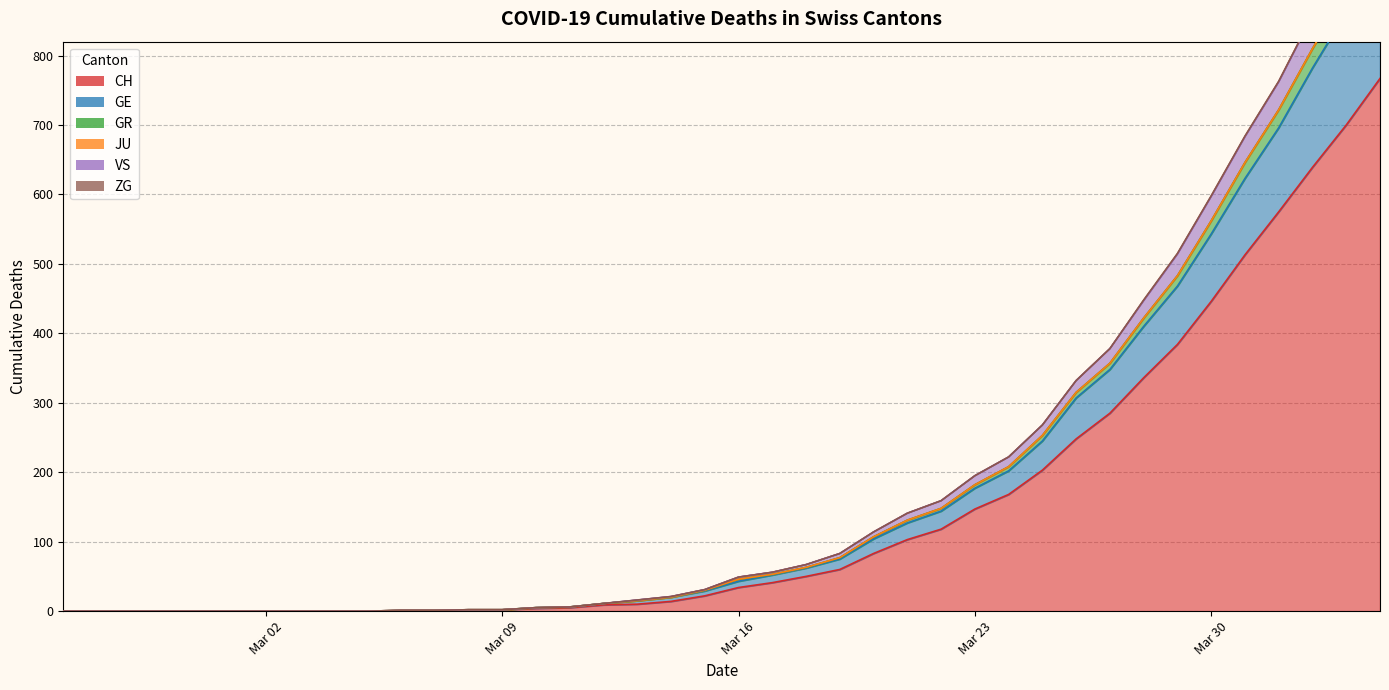

The value of GE at 2020-02-27 is 0. True or false?

True